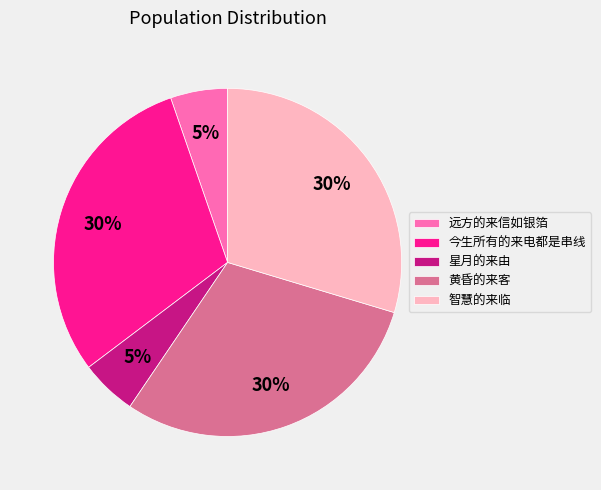

The 黄昏的来客 slice represents 36% of the pie. True or false?

False